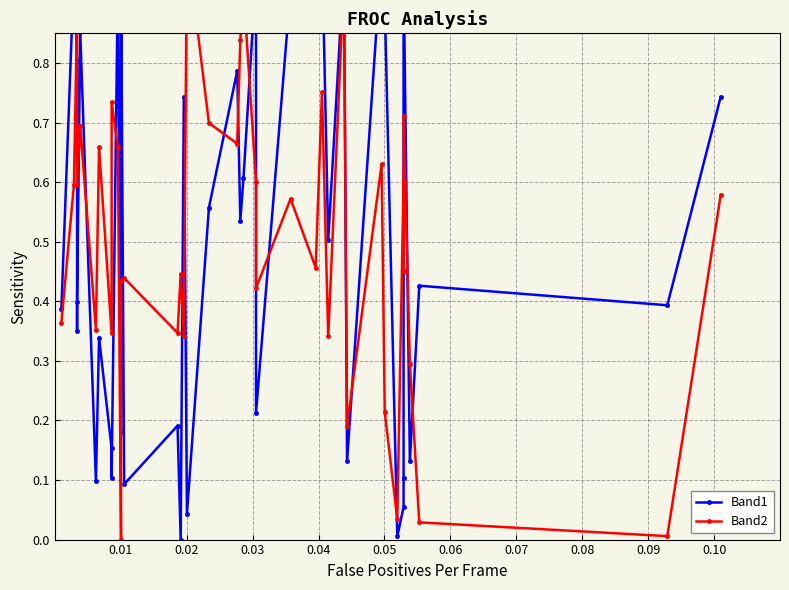

What is the average value of the Band2 series?

0.5